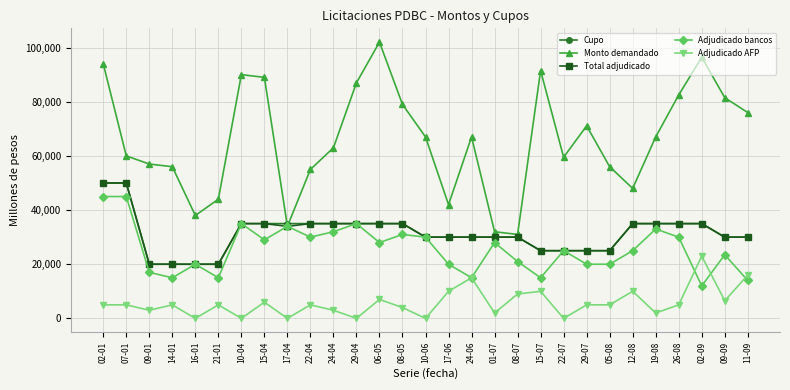

At which category does the chart reach its peak across all series?

06-05